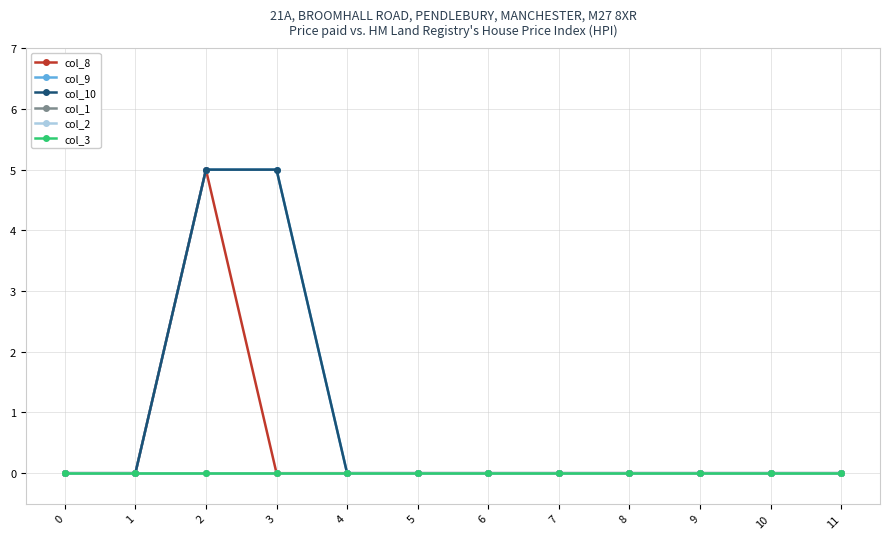

Is this an area chart (filled region under the line)?

No